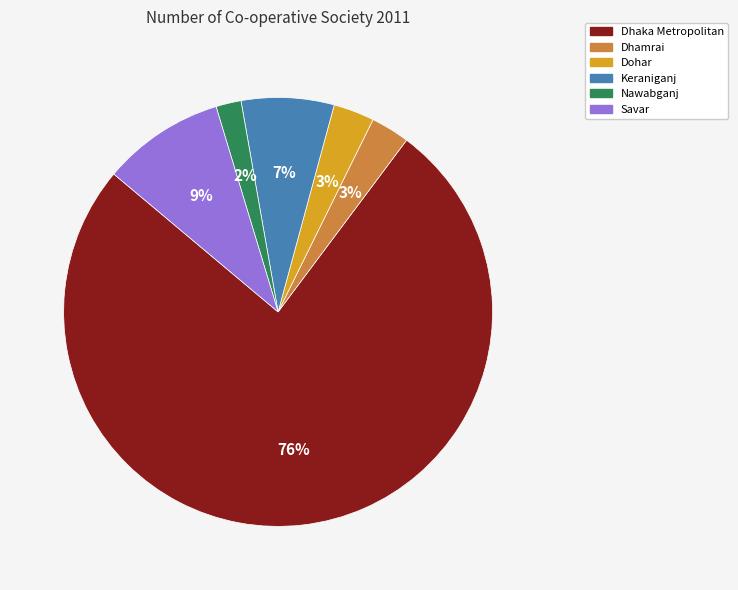

Is there any slice that represents more than half of the pie?

Yes